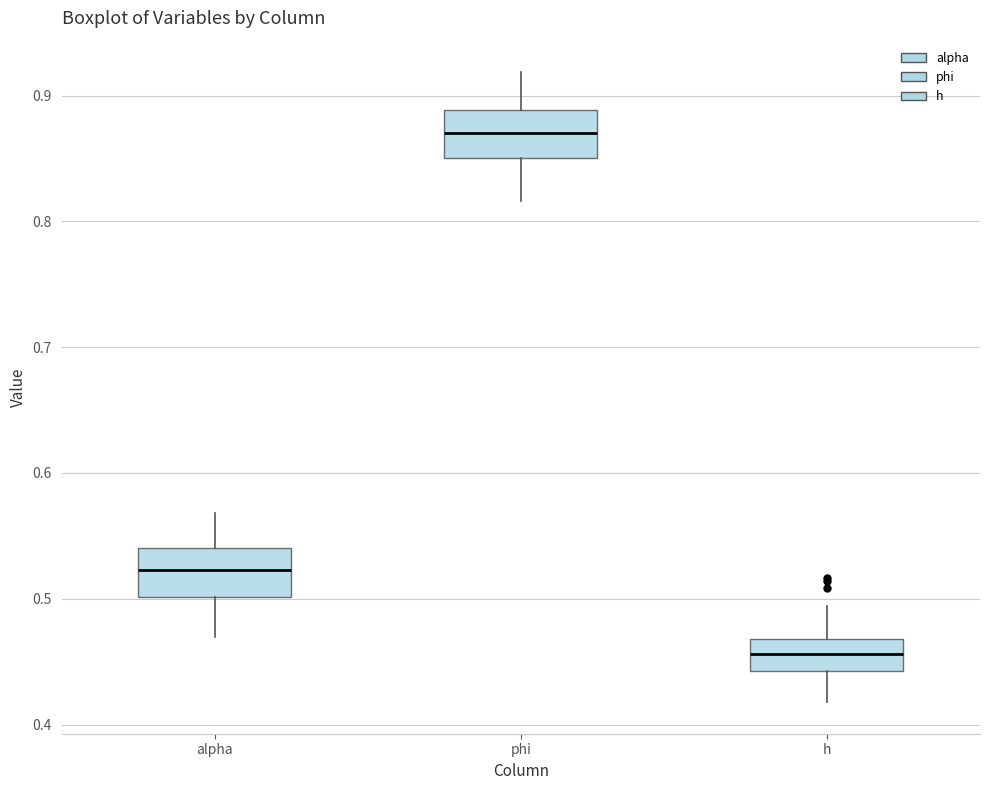

Where is the lower edge of the box for phi on the y-axis? The values are not printed on the chart, so give them approximately, as read against the axis.

0.85